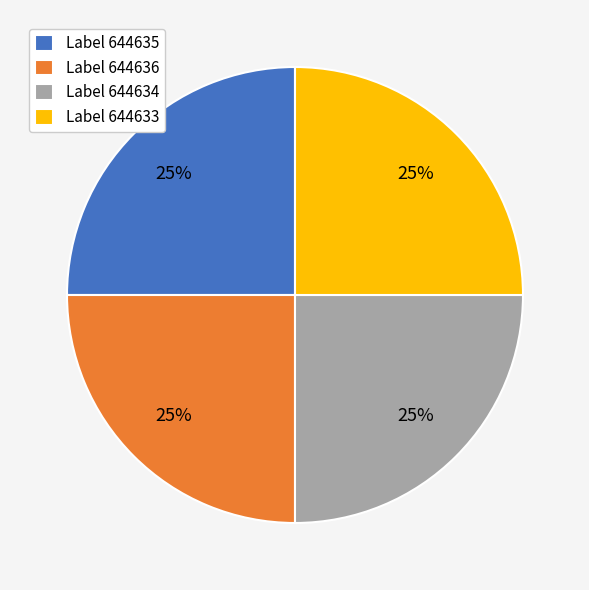

To the nearest percent, what portion does Label 644635 represent?

25%